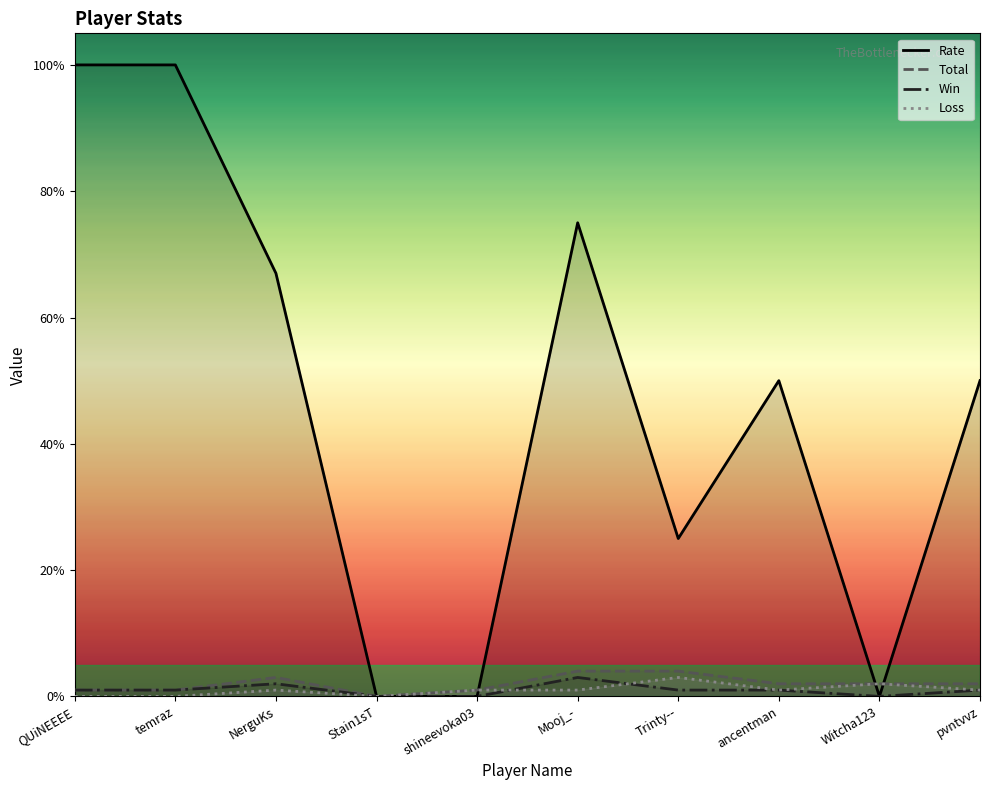

The value of Loss at NerguKs is 1. True or false?

True